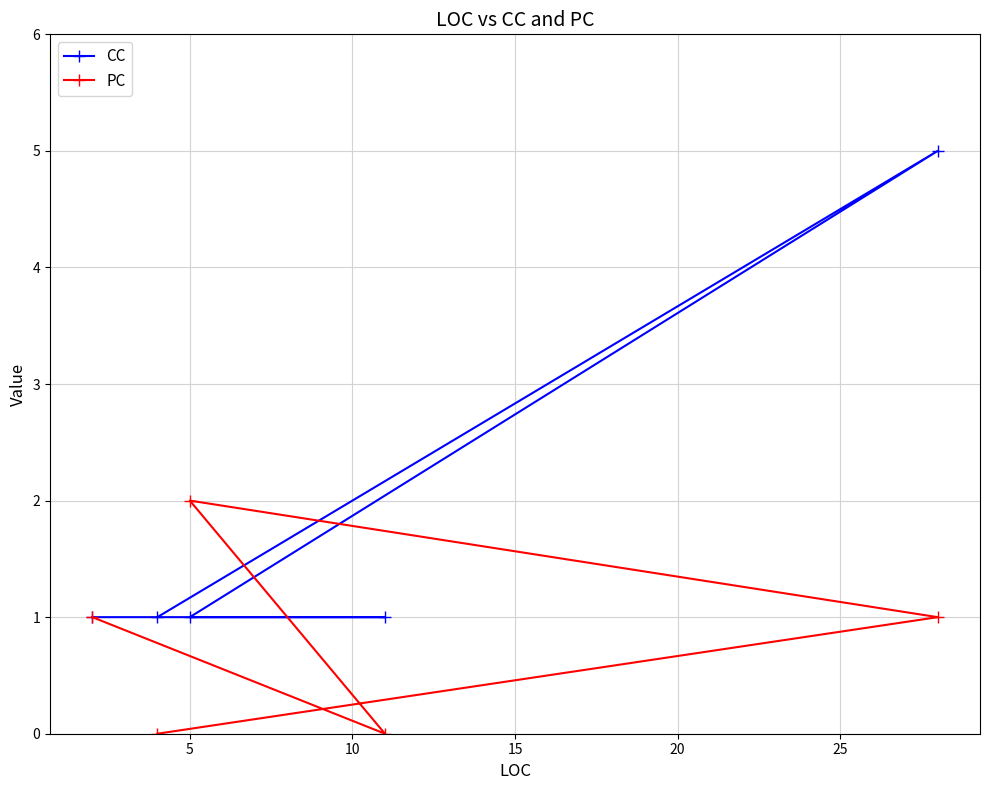

How many times do PC and CC cross each other?

2